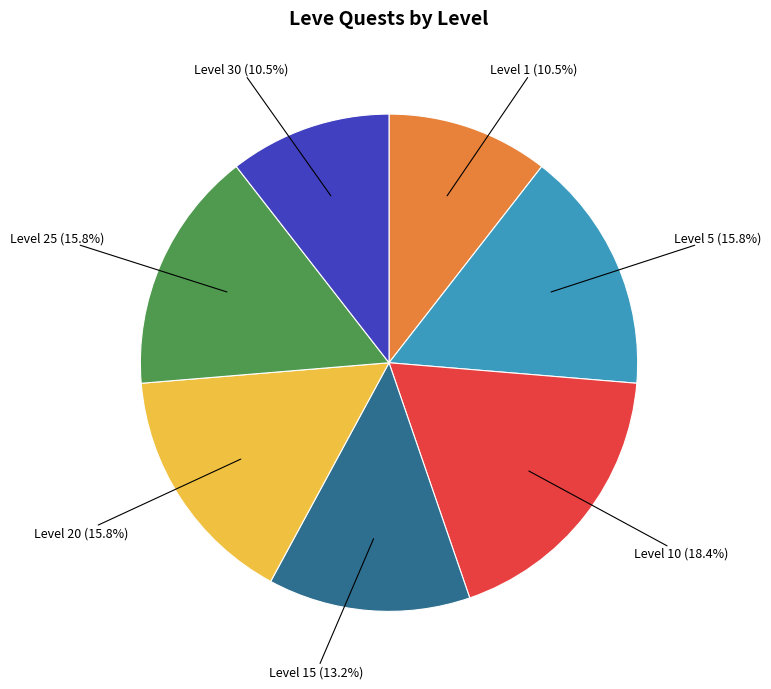

How many segments does this pie chart have?

7